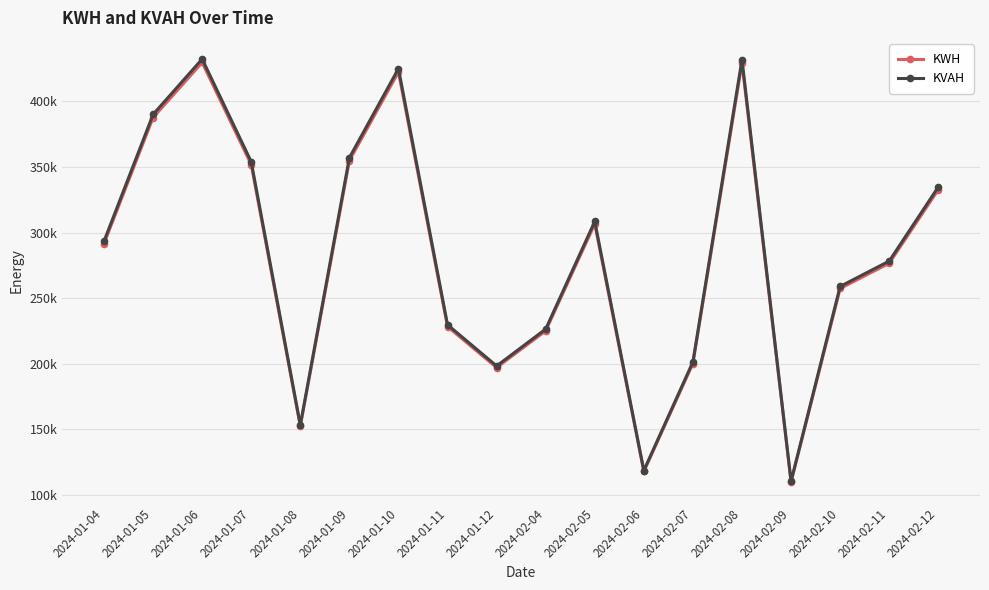

Does the chart have visible grid lines?

Yes